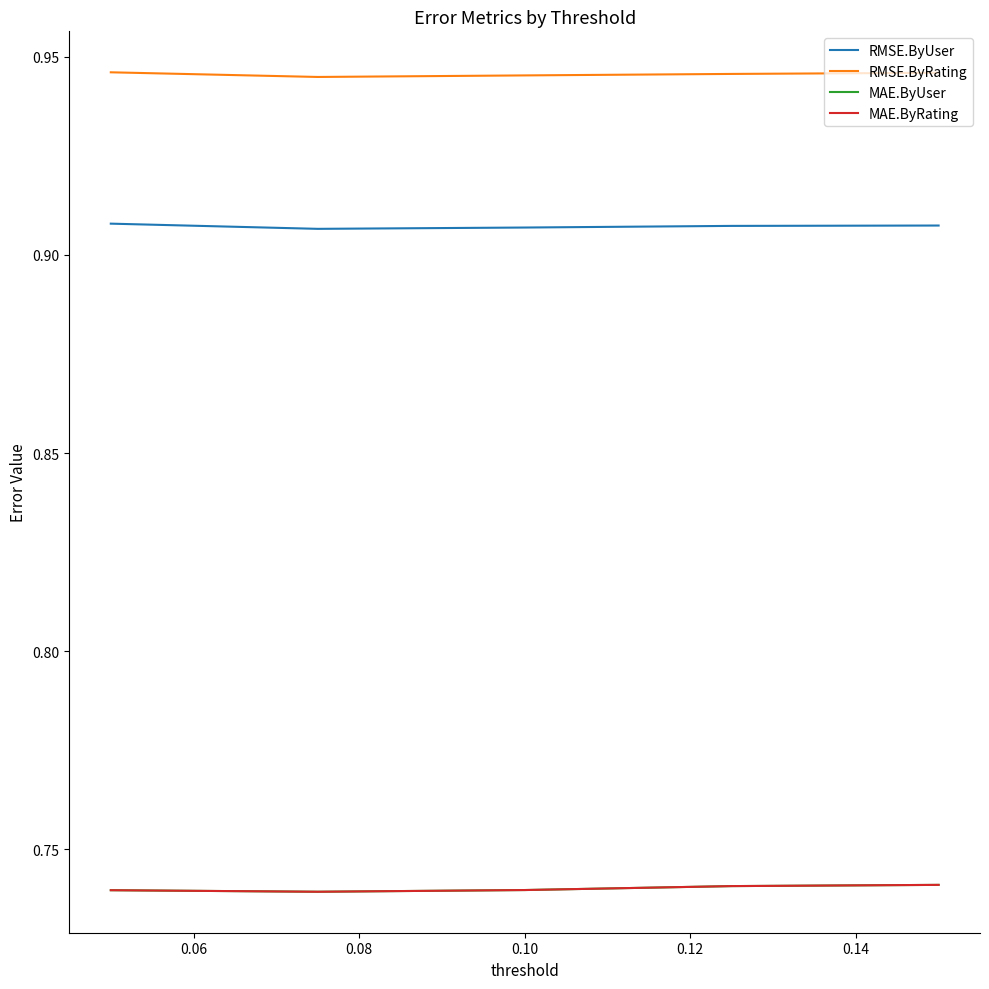

Reading right to left, what are all the values shown in this chart?

RMSE.ByUser: 0.9	0.9	0.9	0.9	0.9
RMSE.ByRating: 0.9	0.9	0.9	0.9	0.9
MAE.ByUser: 0.7	0.7	0.7	0.7	0.7
MAE.ByRating: 0.7	0.7	0.7	0.7	0.7